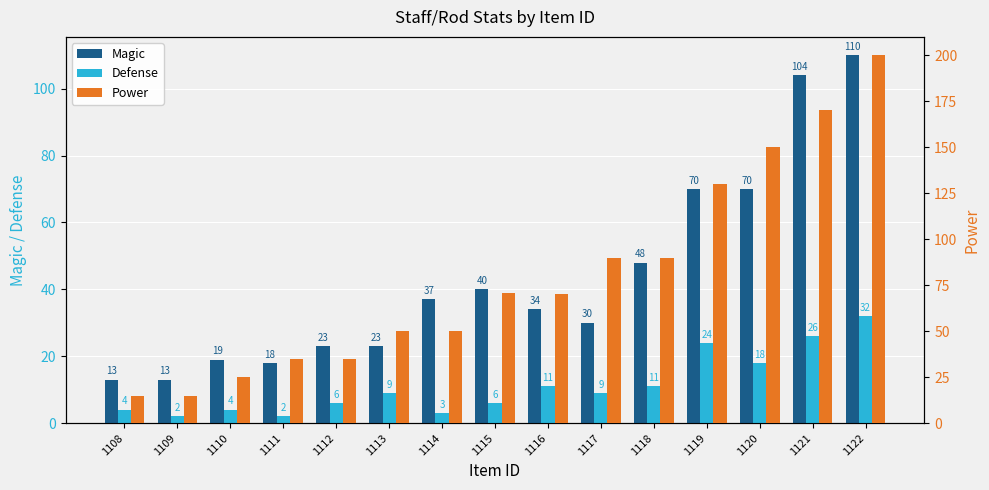

At which label does Power reach its minimum?

1108